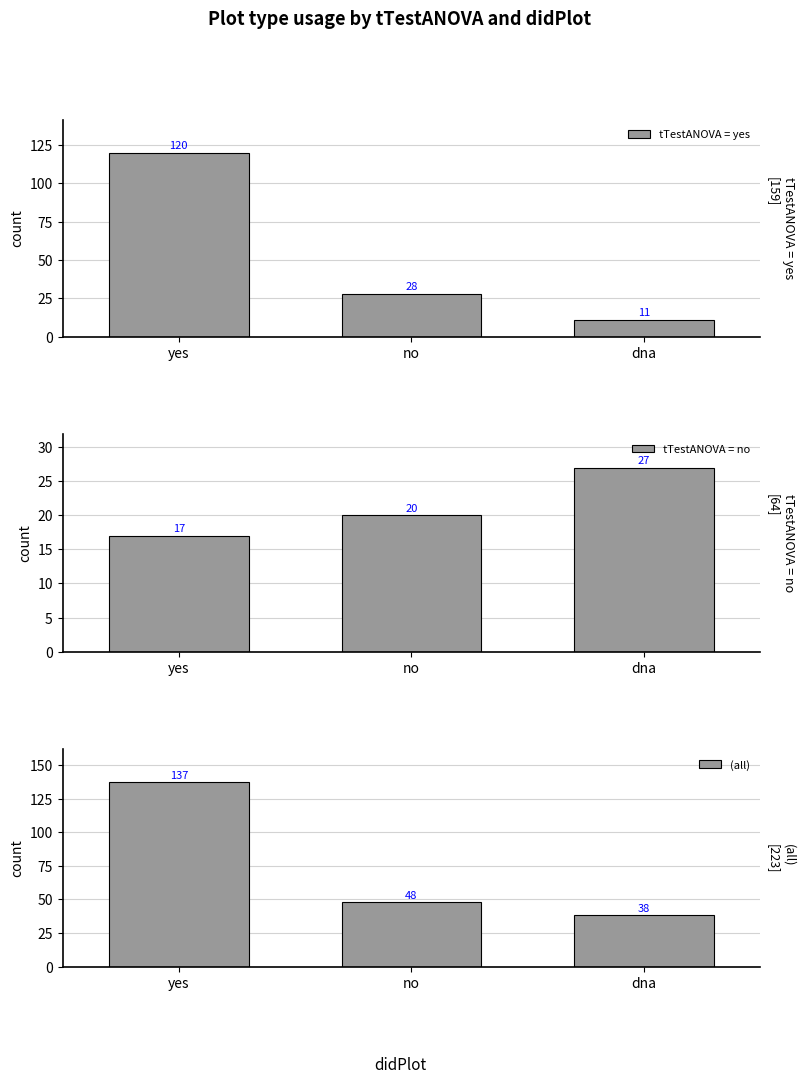

What is the spread (max minus min) of values at yes?

120